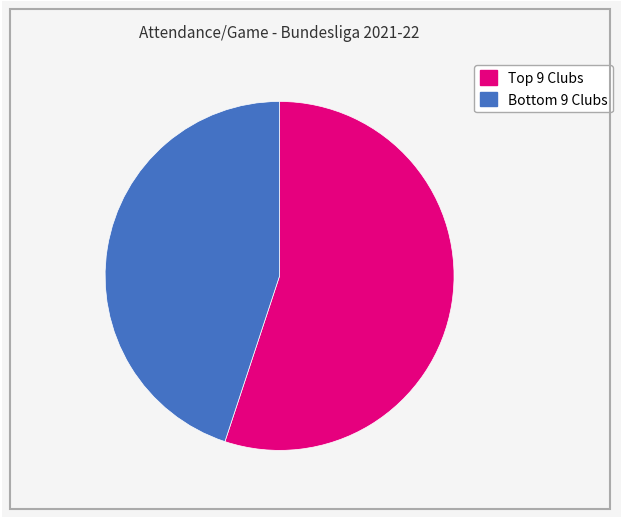

To the nearest percent, what is the difference between the largest and smallest slice percentages?

10%